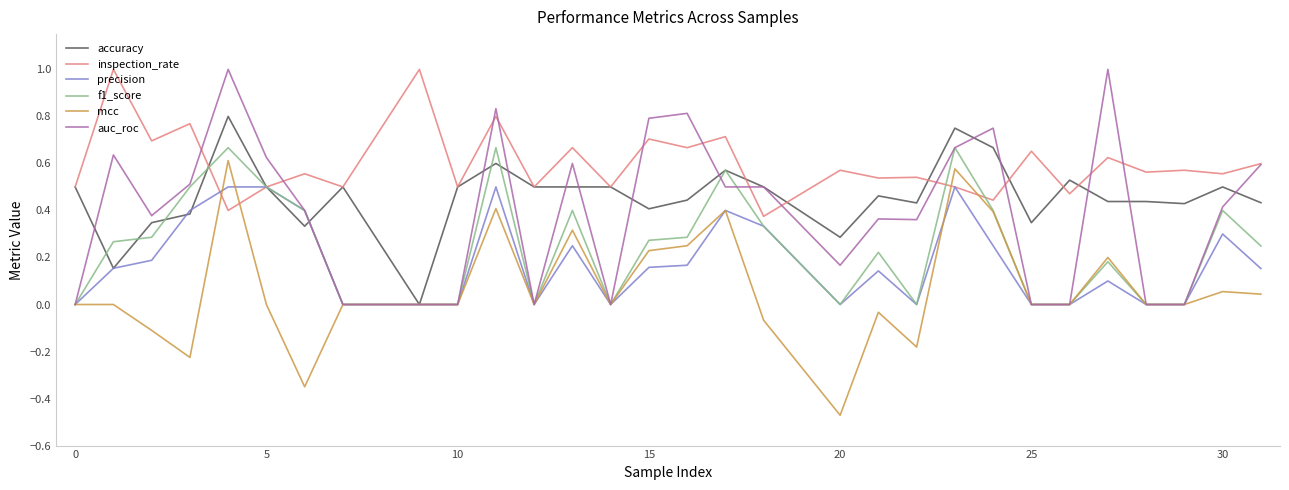

Which series has the largest total across all categories?

inspection_rate